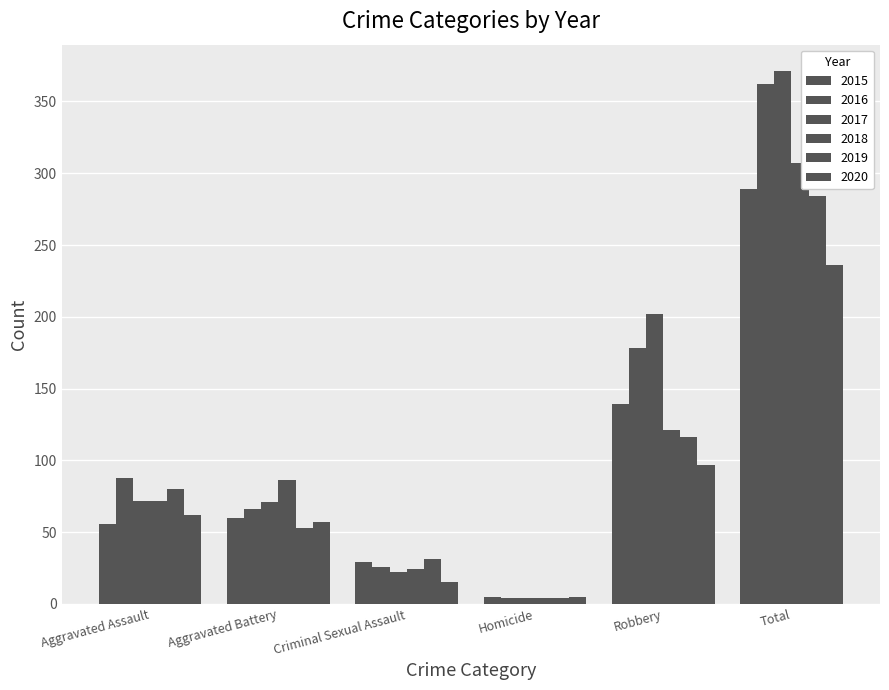

At how many categories does at least one series exceed 108?

2